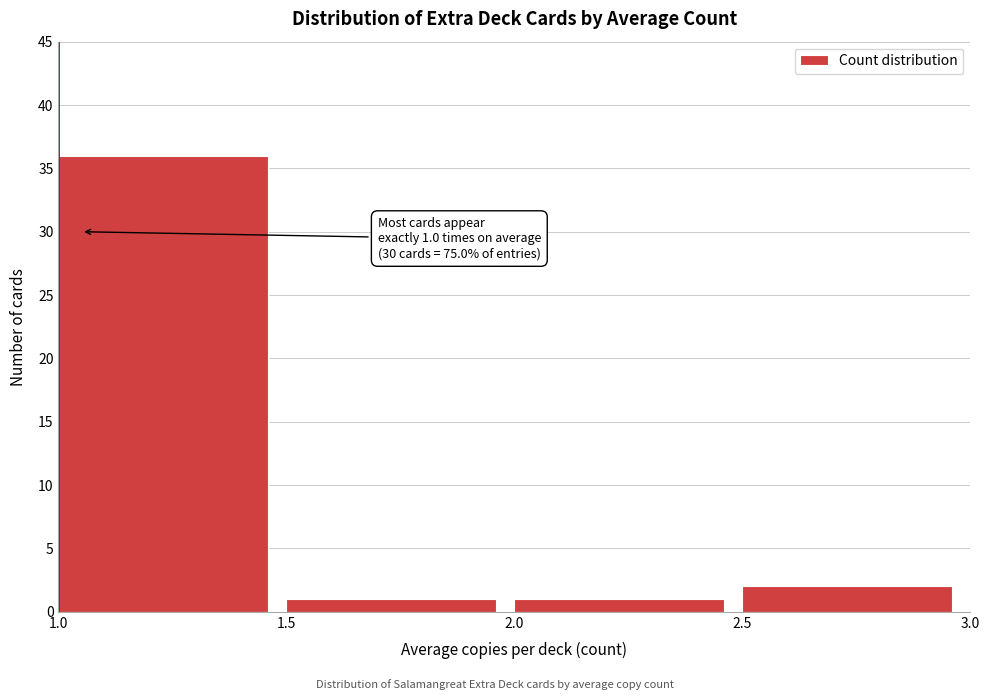

Which range on the x-axis has the tallest bar?

1.0 to 1.5